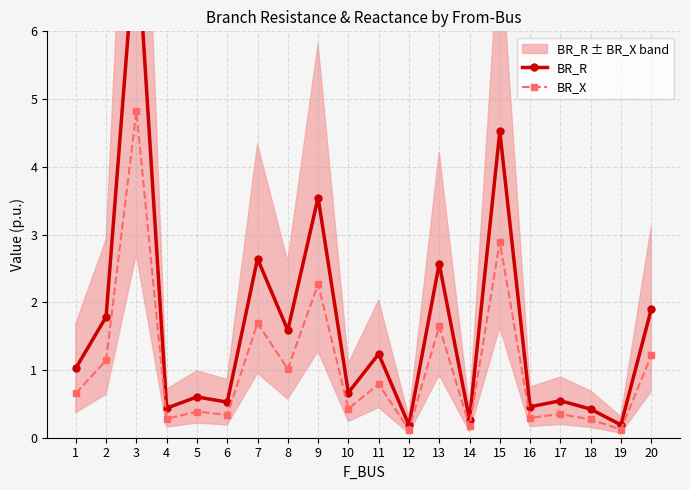

Which series has the largest total across all categories?

BR_R